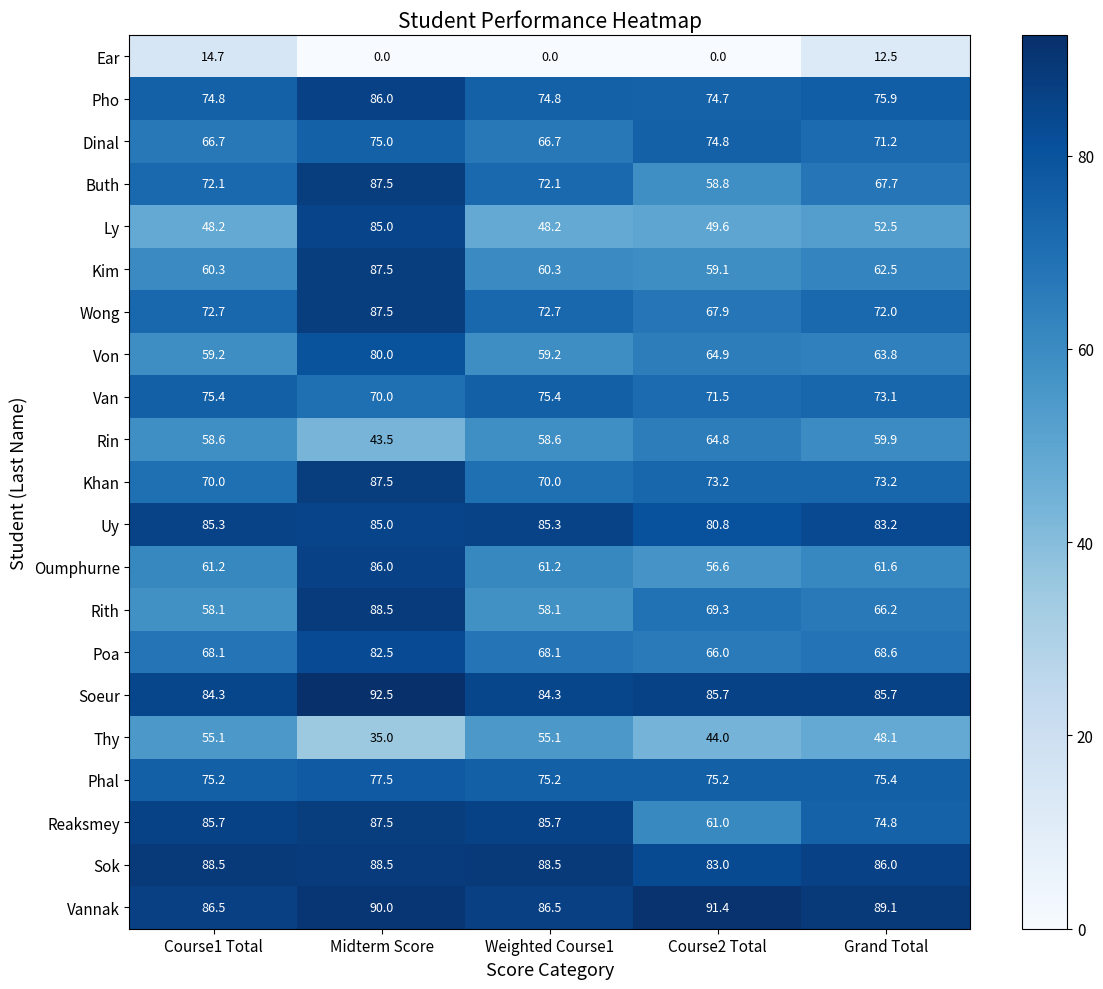

What is the sum of all Reaksmey values?

394.7